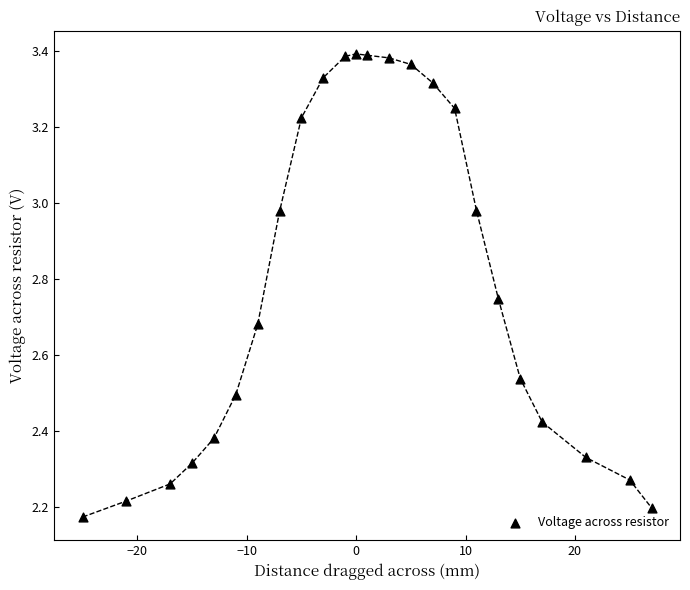

What is the range of Y values (max minus min)?

1.2